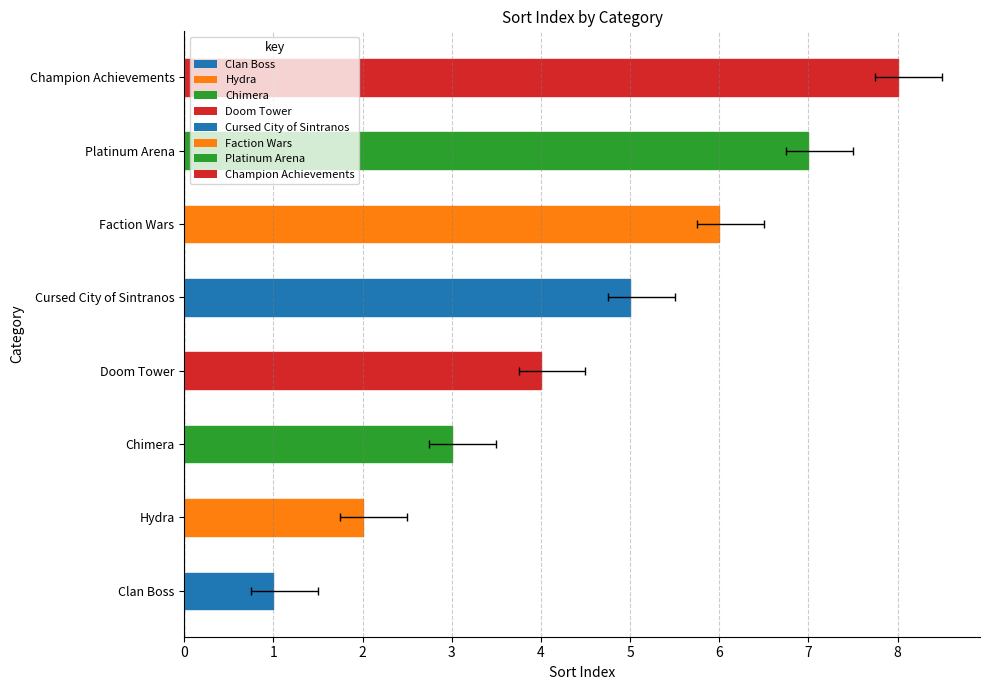

How many data points are above 5?

3